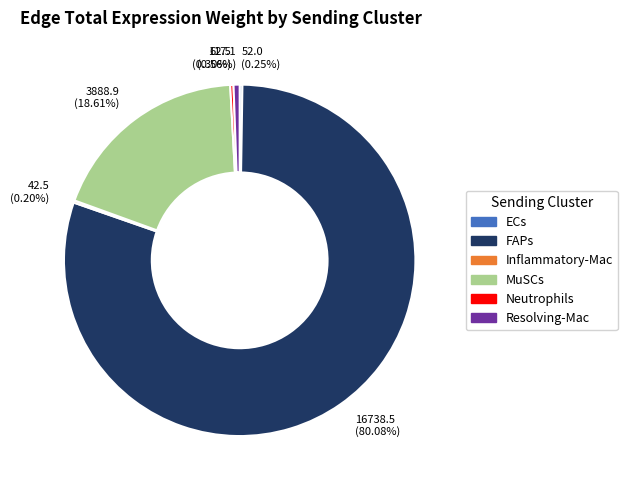

Which category has the biggest portion of the pie?

FAPs